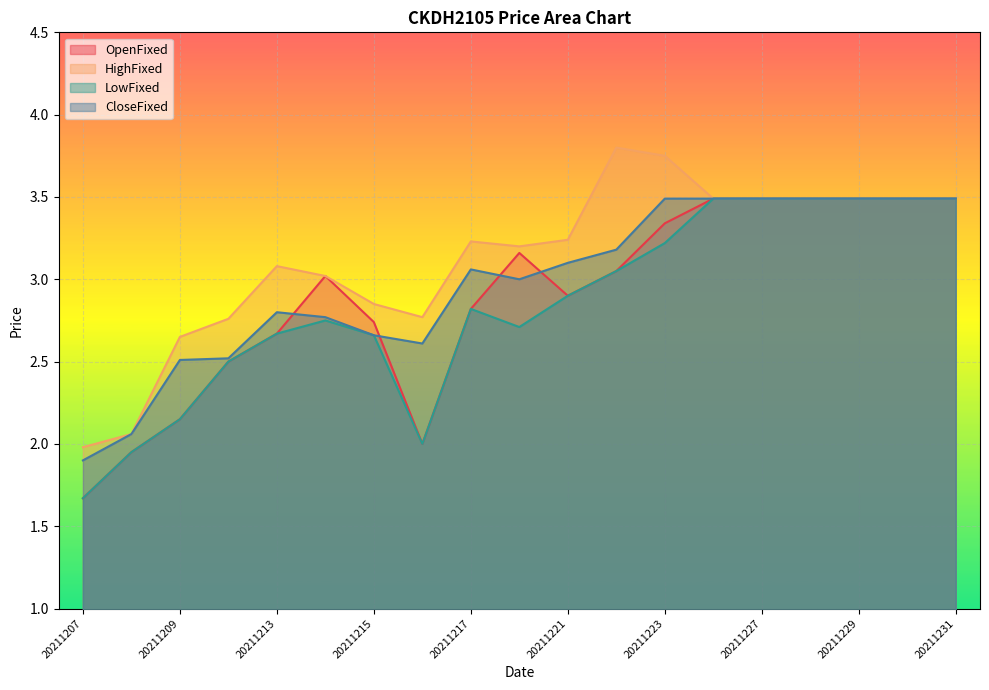

Reading left to right, extract all data points from this chart.

OpenFixed: 20211207=1.7	20211208=1.9	20211209=2.1	20211210=2.5	20211213=2.7	20211214=3.0	20211215=2.7	20211216=2.0	20211217=2.8	20211220=3.2	20211221=2.9	20211222=3.0	20211223=3.3	20211224=3.5	20211227=3.5	20211228=3.5	20211229=3.5	20211230=3.5	20211231=3.5
HighFixed: 20211207=2.0	20211208=2.1	20211209=2.6	20211210=2.8	20211213=3.1	20211214=3.0	20211215=2.9	20211216=2.8	20211217=3.2	20211220=3.2	20211221=3.2	20211222=3.8	20211223=3.8	20211224=3.5	20211227=3.5	20211228=3.5	20211229=3.5	20211230=3.5	20211231=3.5
LowFixed: 20211207=1.7	20211208=1.9	20211209=2.1	20211210=2.5	20211213=2.7	20211214=2.8	20211215=2.7	20211216=2.0	20211217=2.8	20211220=2.7	20211221=2.9	20211222=3.0	20211223=3.2	20211224=3.5	20211227=3.5	20211228=3.5	20211229=3.5	20211230=3.5	20211231=3.5
CloseFixed: 20211207=1.9	20211208=2.1	20211209=2.5	20211210=2.5	20211213=2.8	20211214=2.8	20211215=2.7	20211216=2.6	20211217=3.1	20211220=3.0	20211221=3.1	20211222=3.2	20211223=3.5	20211224=3.5	20211227=3.5	20211228=3.5	20211229=3.5	20211230=3.5	20211231=3.5